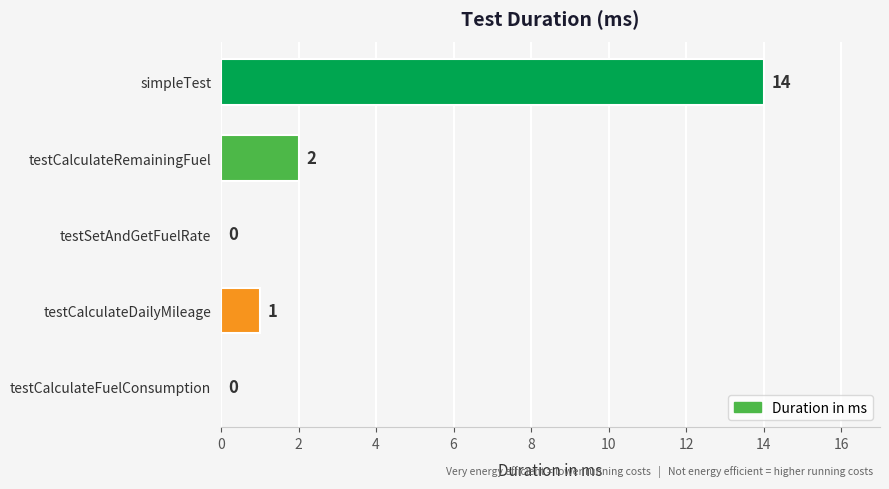

Which label corresponds to the largest value in the chart?

simpleTest